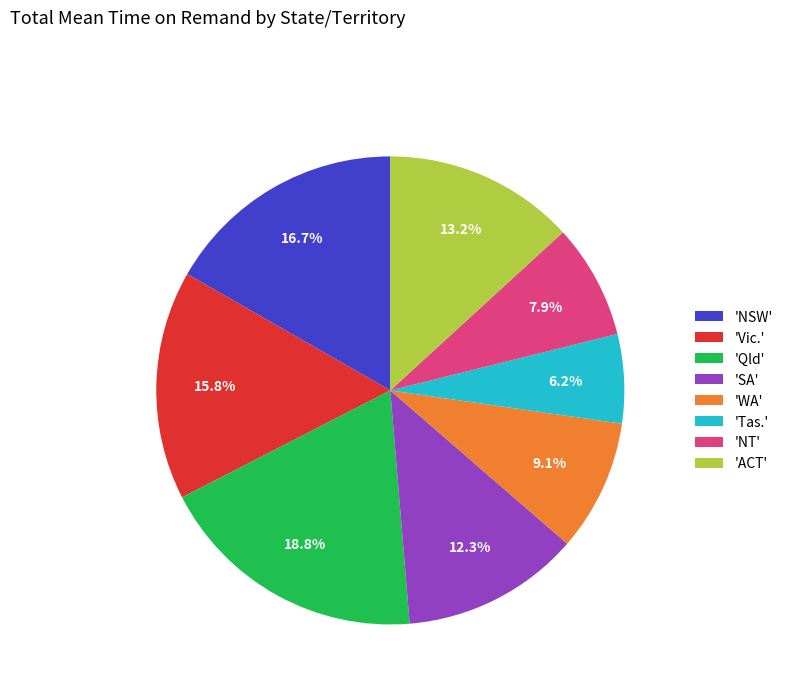

Is the sum of 'Qld' and 'Tas.' greater than half?

No